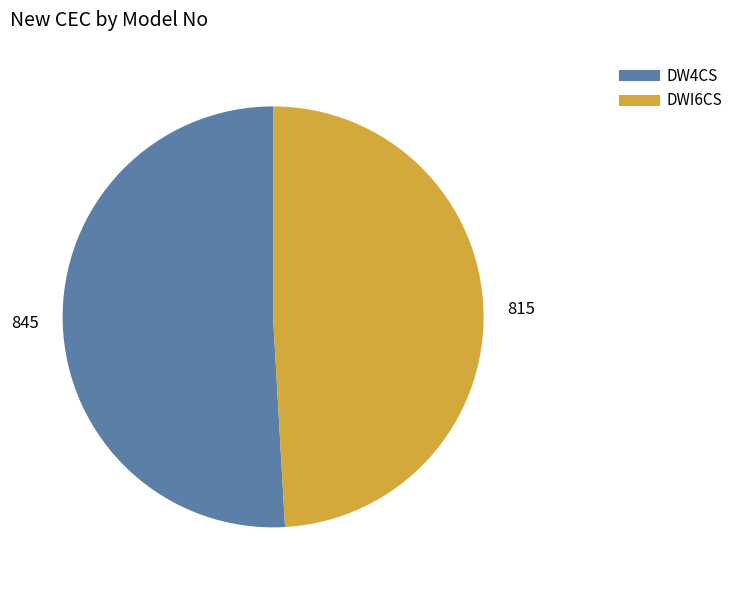

How many segments does this pie chart have?

2